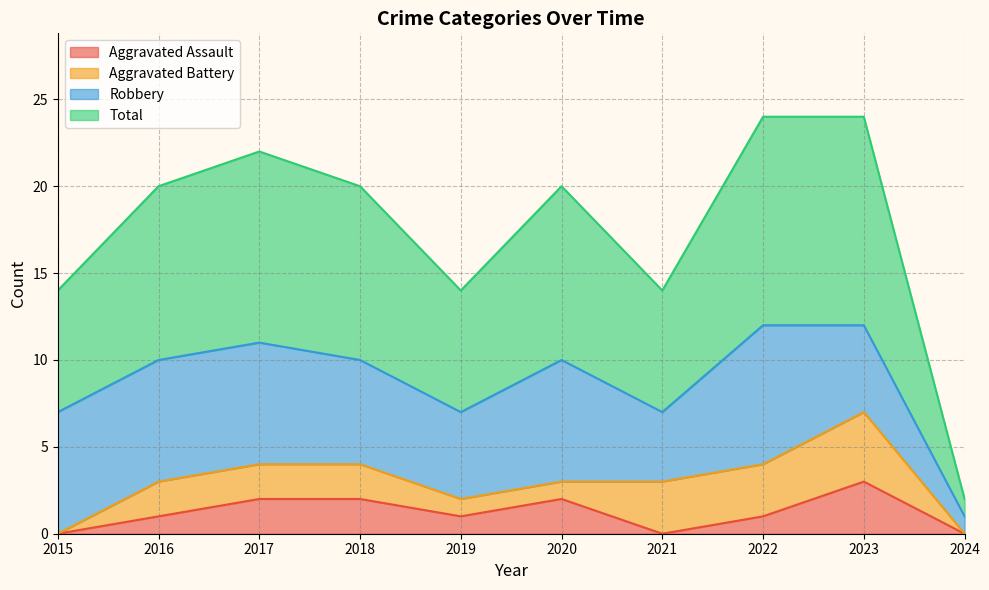

How many categories are shown in the chart?

10